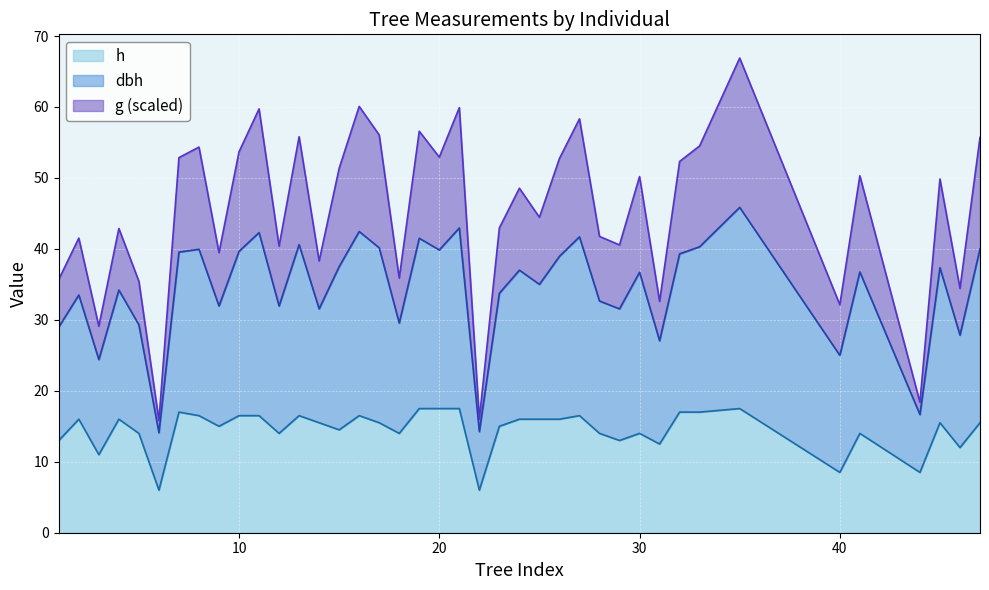

What is the maximum value for h?

17.5